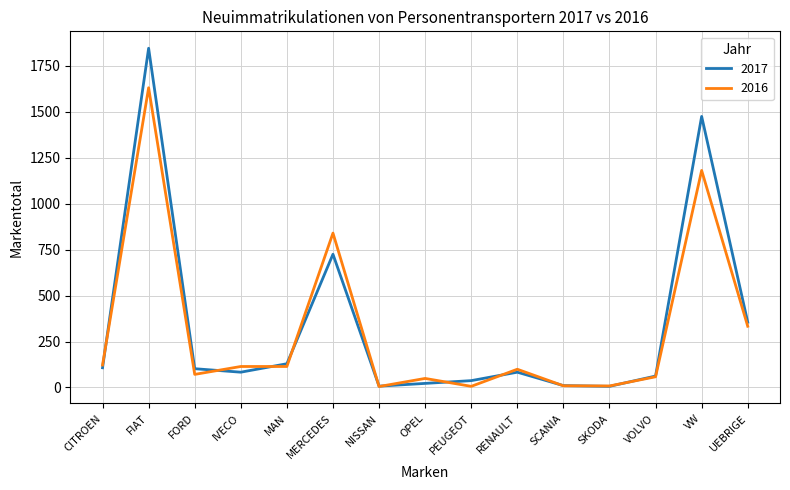

What is the total value across all series at FIAT?

3477